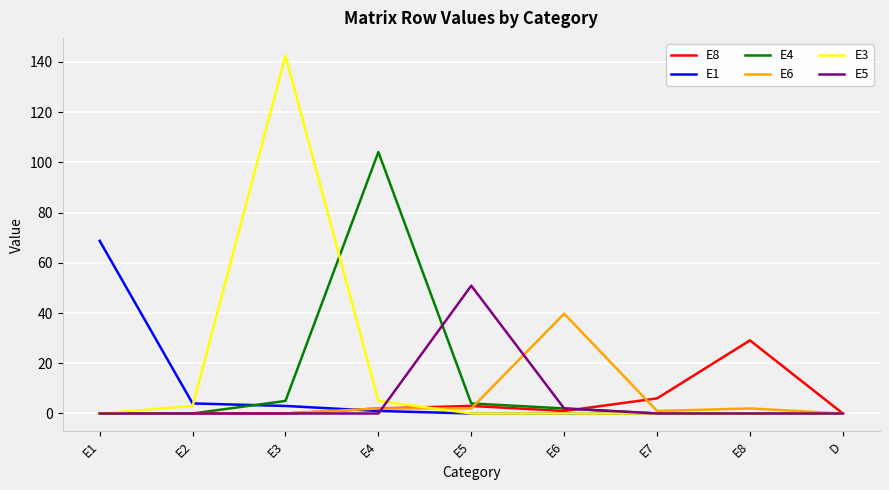

What is the greatest value displayed?

142.5